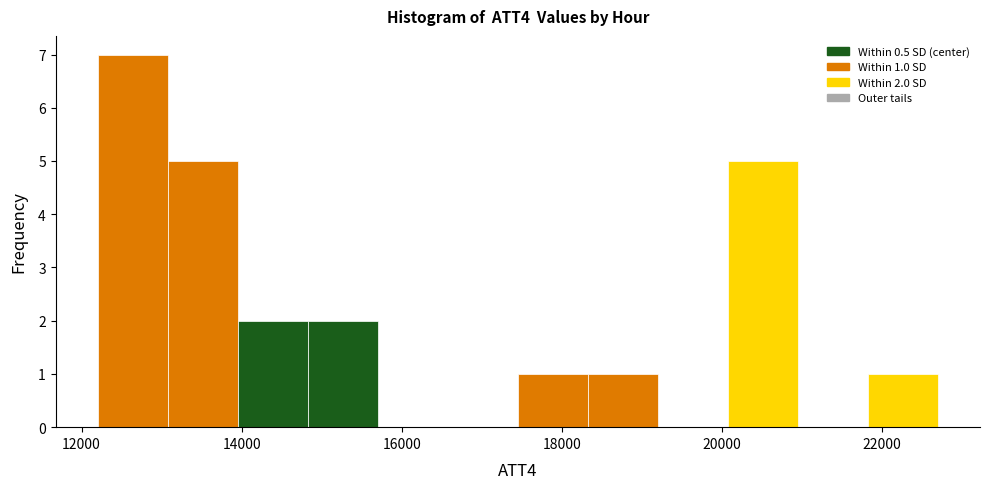

Which range on the x-axis has the tallest bar?

12200 to 13000